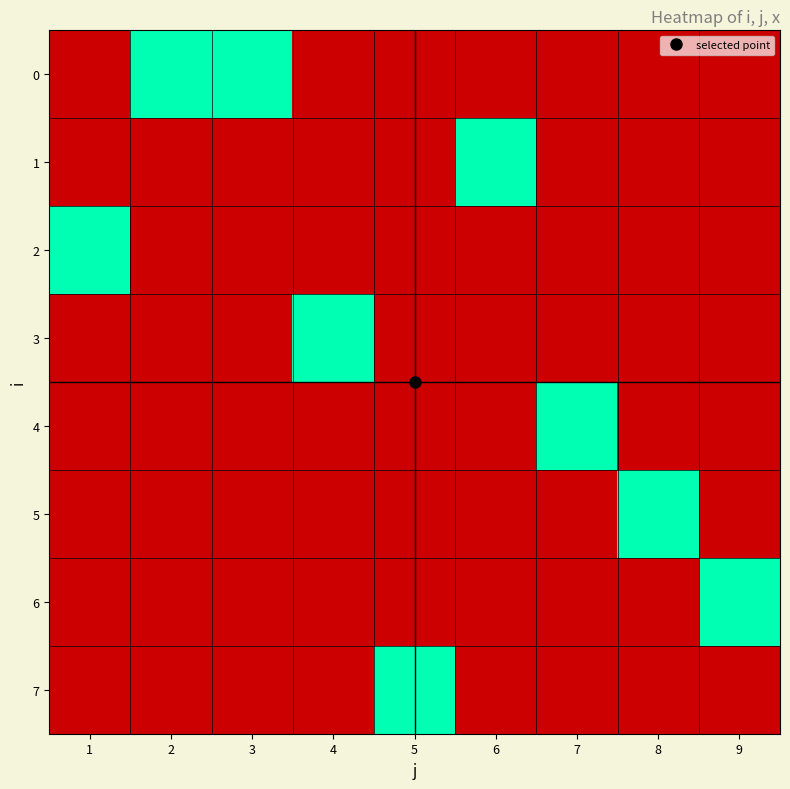

How many data points does each series have?

9